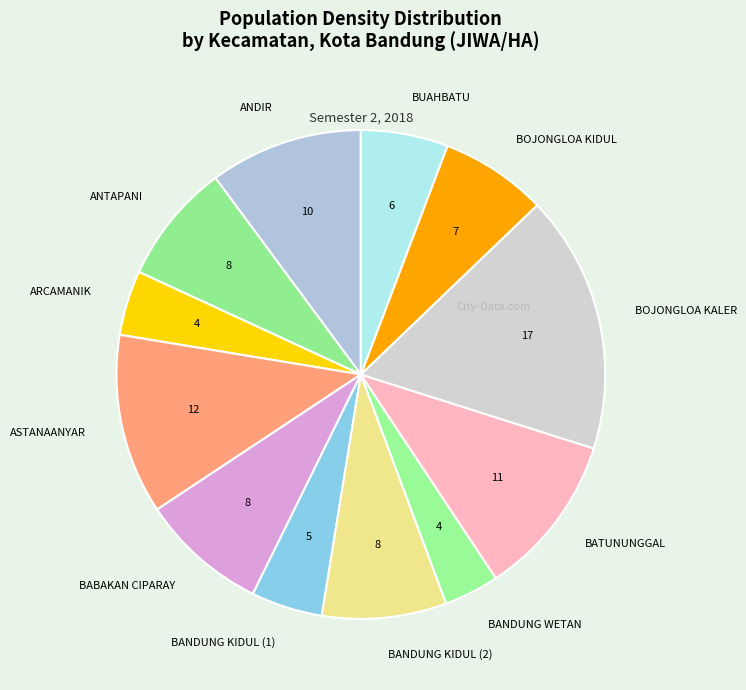

How many segments does this pie chart have?

12